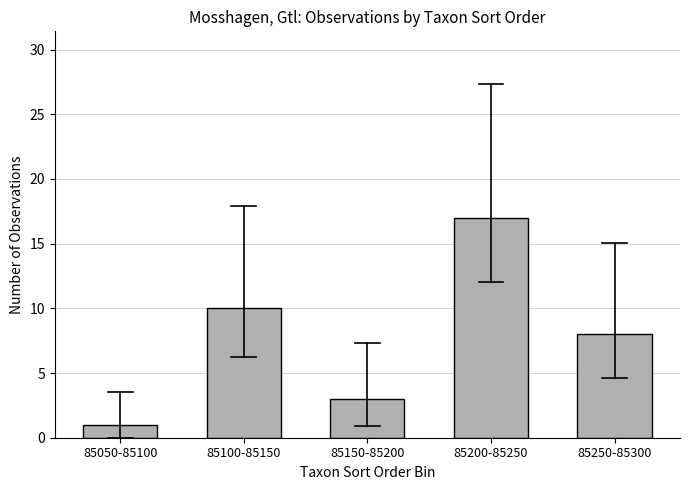

Reading left to right, what are all the values shown in this chart?

85050-85100=1	85100-85150=10	85150-85200=3	85200-85250=17	85250-85300=8